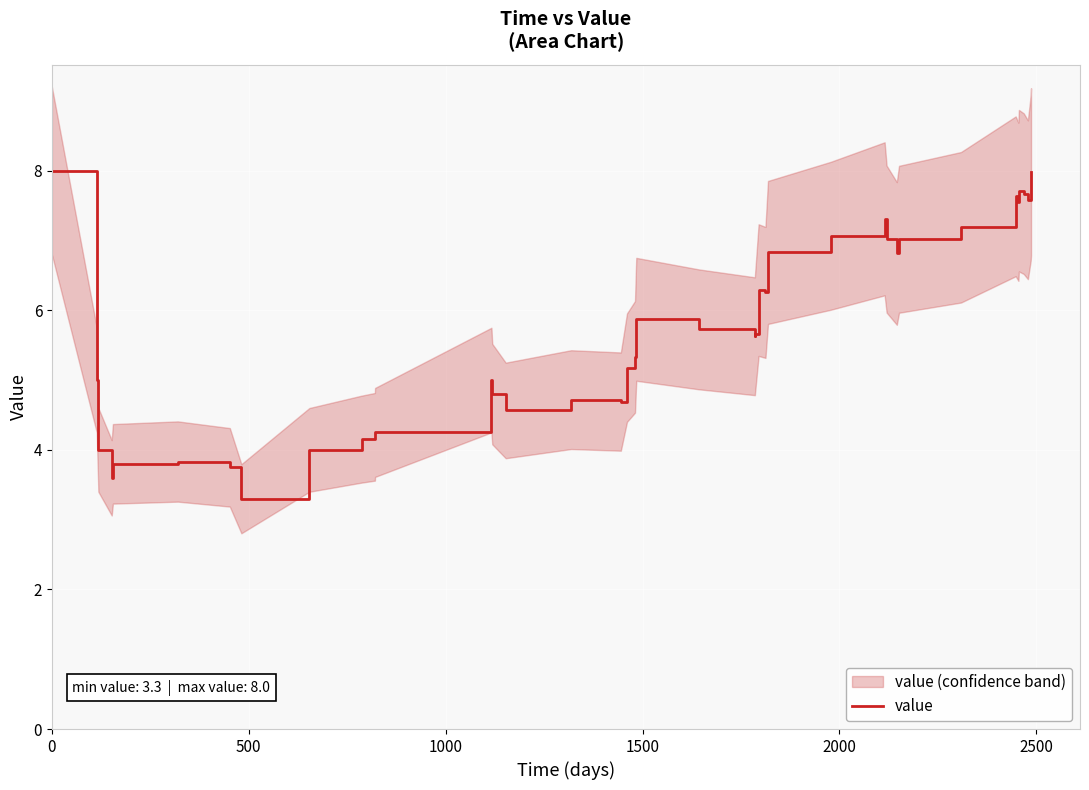

What is the minimum value shown in the chart?

3.3